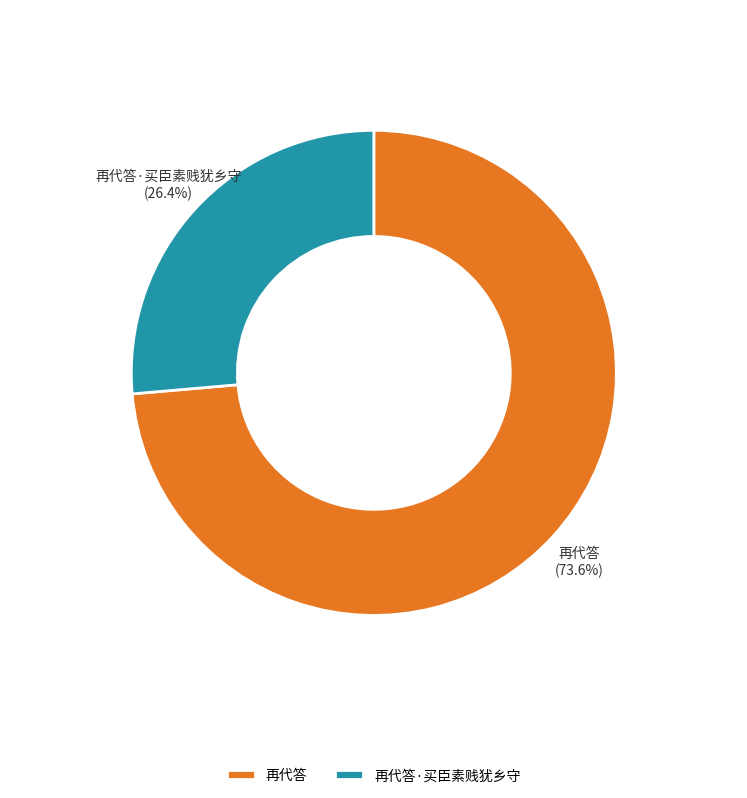

The 再代答 slice represents 61% of the pie. True or false?

False